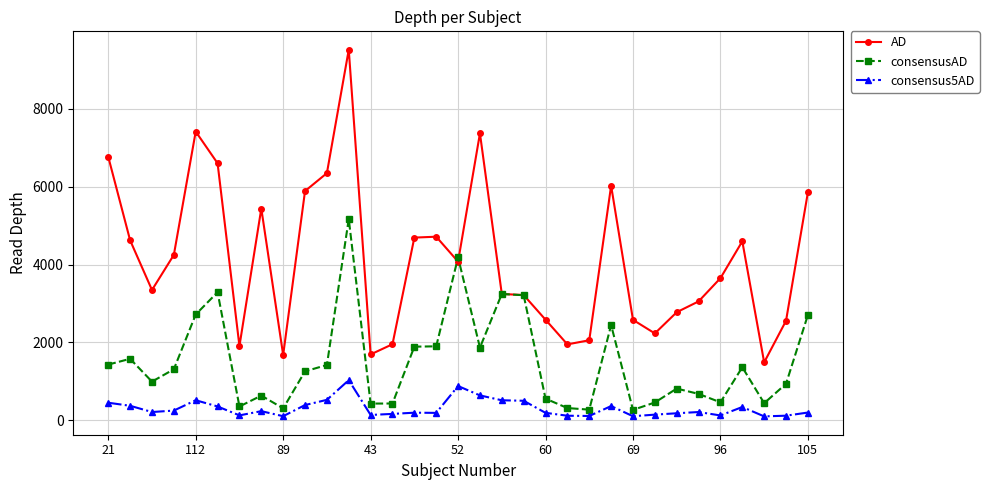

Rank the series by their average value, from lowest to highest.

consensus5AD, consensusAD, AD